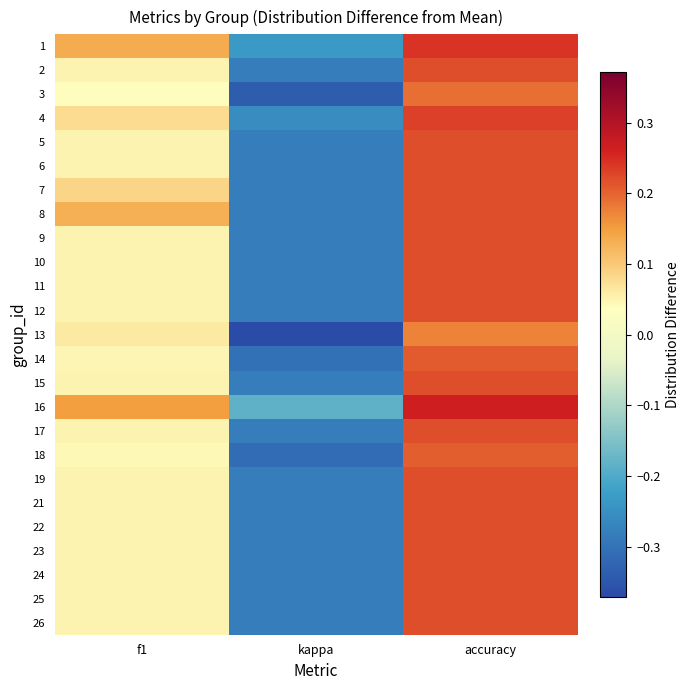

Reading right to left, what are all the values shown in this chart?

1: accuracy=0.2	kappa=-0.2	f1=0.1
2: accuracy=0.2	kappa=-0.3	f1=0.1
3: accuracy=0.2	kappa=-0.3	f1=0.0
4: accuracy=0.2	kappa=-0.3	f1=0.1
5: accuracy=0.2	kappa=-0.3	f1=0.1
6: accuracy=0.2	kappa=-0.3	f1=0.1
7: accuracy=0.2	kappa=-0.3	f1=0.1
8: accuracy=0.2	kappa=-0.3	f1=0.1
9: accuracy=0.2	kappa=-0.3	f1=0.1
10: accuracy=0.2	kappa=-0.3	f1=0.1
11: accuracy=0.2	kappa=-0.3	f1=0.1
12: accuracy=0.2	kappa=-0.3	f1=0.1
13: accuracy=0.2	kappa=-0.4	f1=0.1
14: accuracy=0.2	kappa=-0.3	f1=0.0
15: accuracy=0.2	kappa=-0.3	f1=0.1
16: accuracy=0.3	kappa=-0.2	f1=0.2
17: accuracy=0.2	kappa=-0.3	f1=0.1
18: accuracy=0.2	kappa=-0.3	f1=0.0
19: accuracy=0.2	kappa=-0.3	f1=0.1
21: accuracy=0.2	kappa=-0.3	f1=0.1
22: accuracy=0.2	kappa=-0.3	f1=0.1
23: accuracy=0.2	kappa=-0.3	f1=0.1
24: accuracy=0.2	kappa=-0.3	f1=0.1
25: accuracy=0.2	kappa=-0.3	f1=0.1
26: accuracy=0.2	kappa=-0.3	f1=0.1